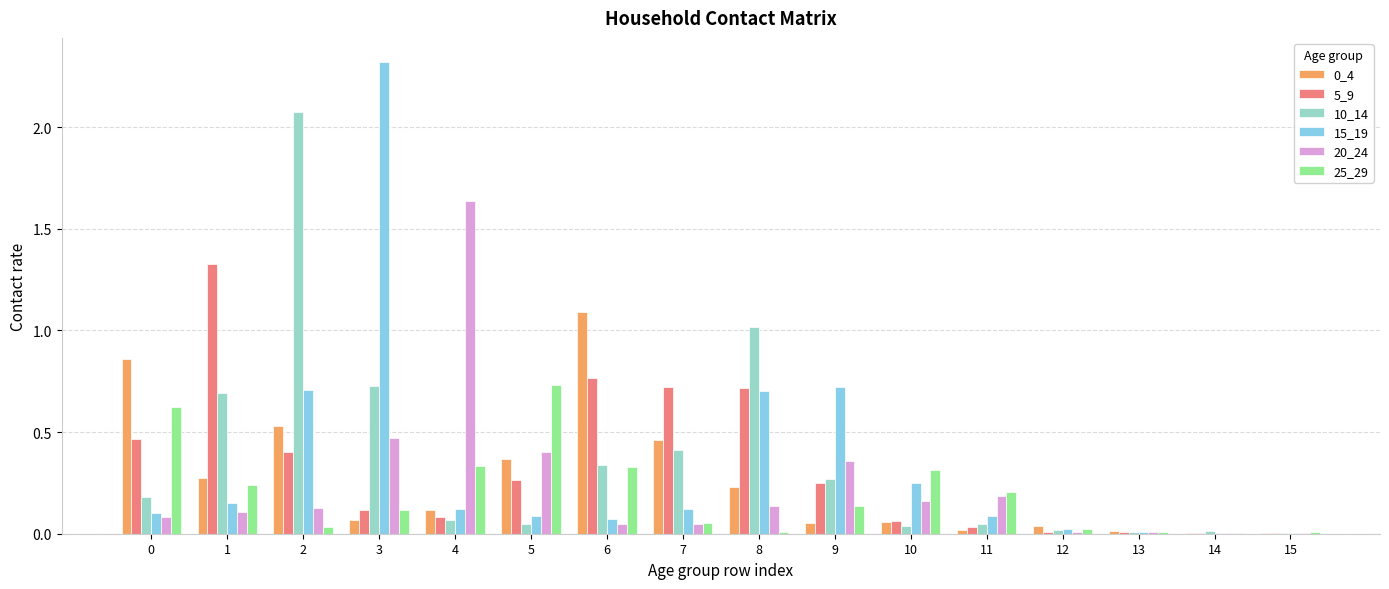

What is the greatest value displayed?

2.3